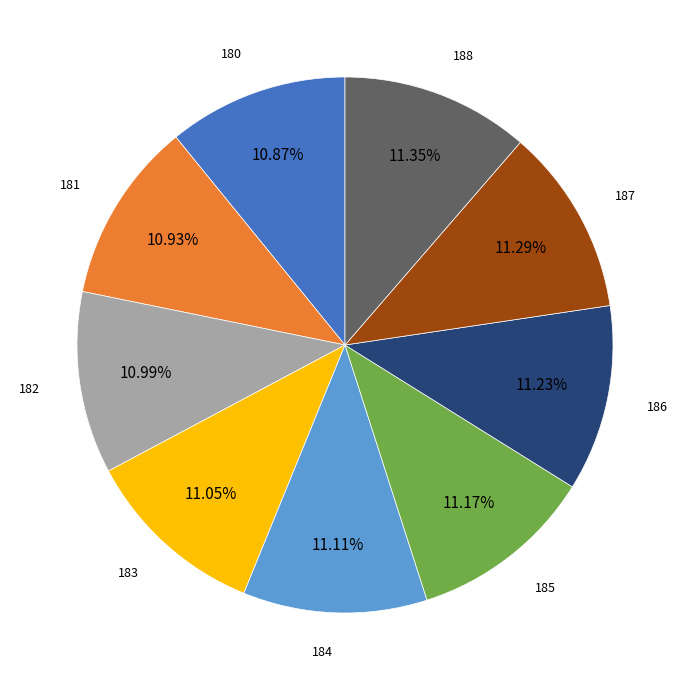

What percentage is NOT represented by 186?

88.8%